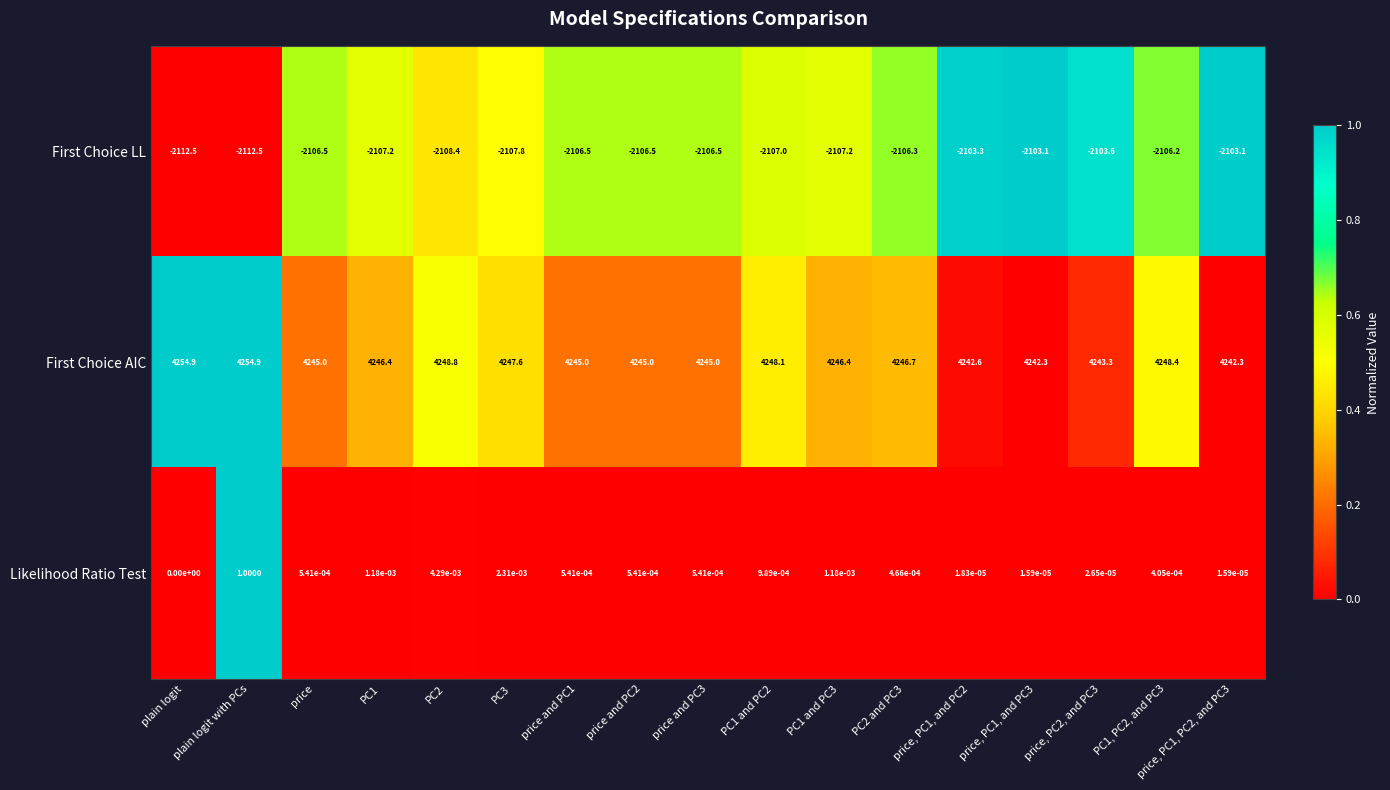

Which series has the largest total across all categories?

First Choice AIC